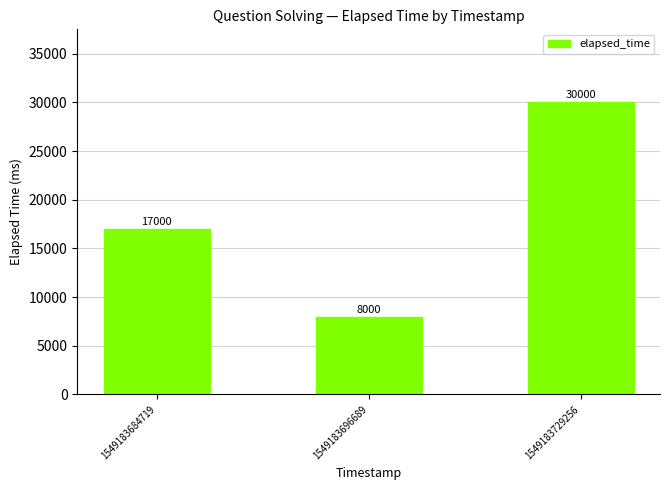

What is the value of the 3rd bar from the left?

30000